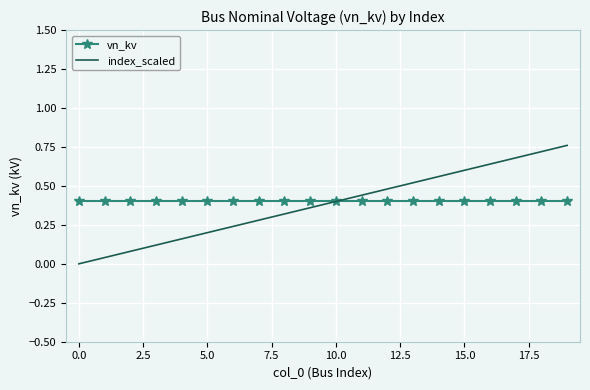

Rank the series by their maximum value, from lowest to highest.

vn_kv, index_scaled